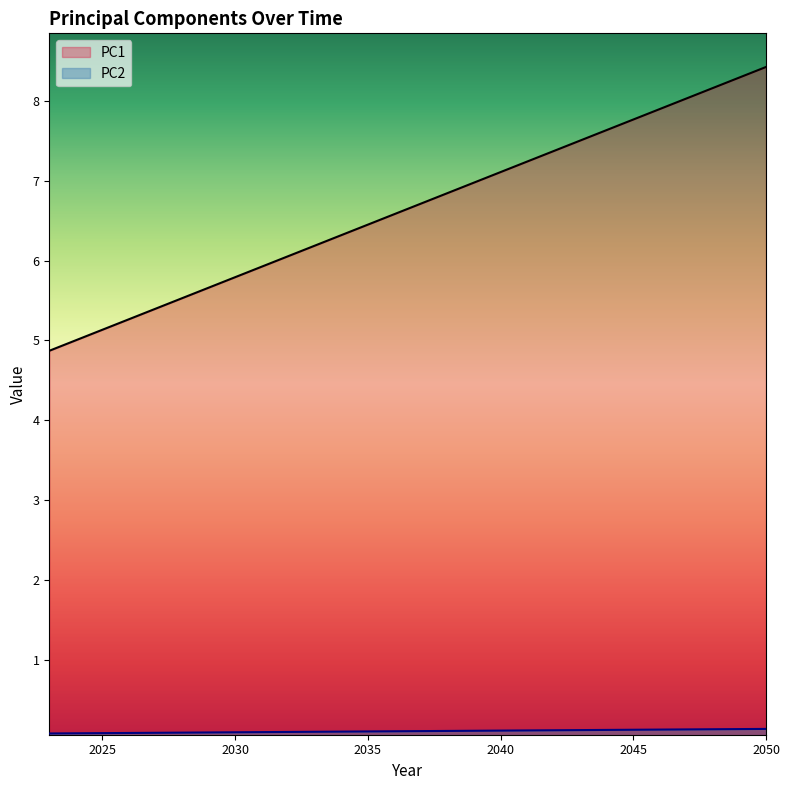

The PC2 series shows 0.1 at 2040. True or false?

True